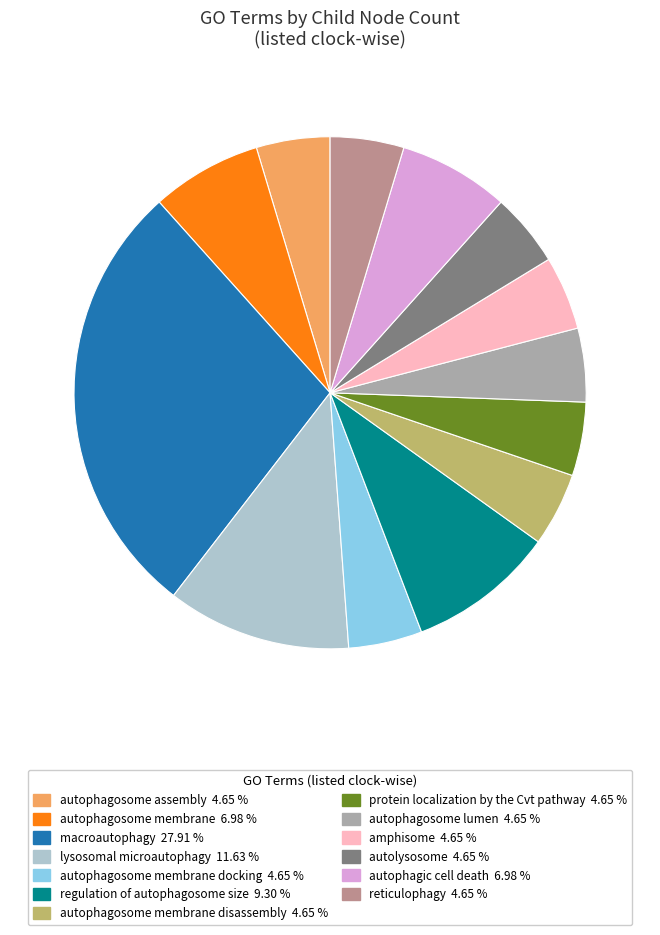

Does any single category account for the majority?

No